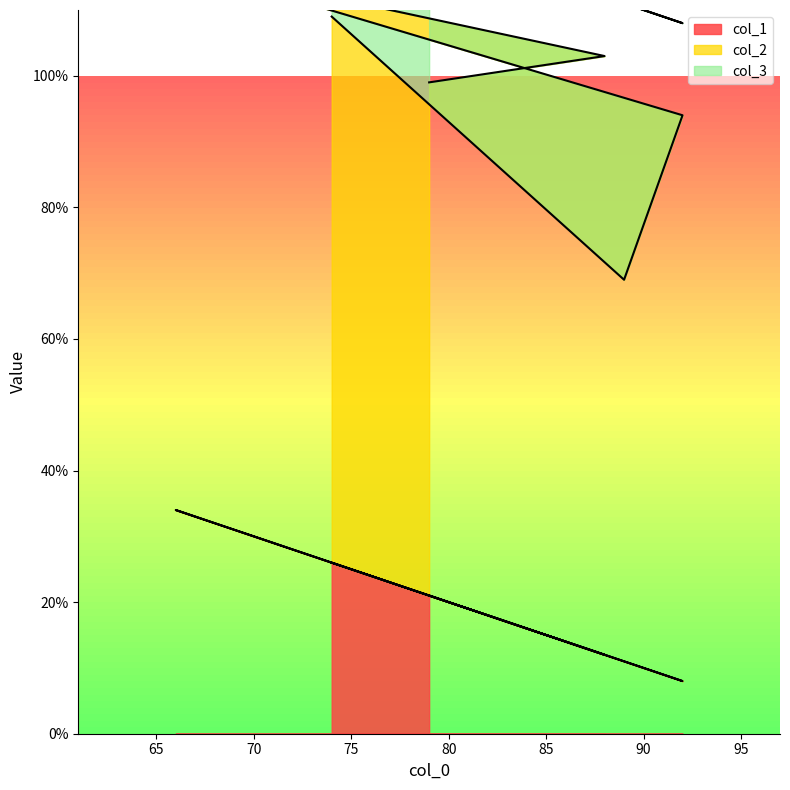

Rank the categories by col_1 value from highest to lowest.

66, 74, 79, 88, 89, 92